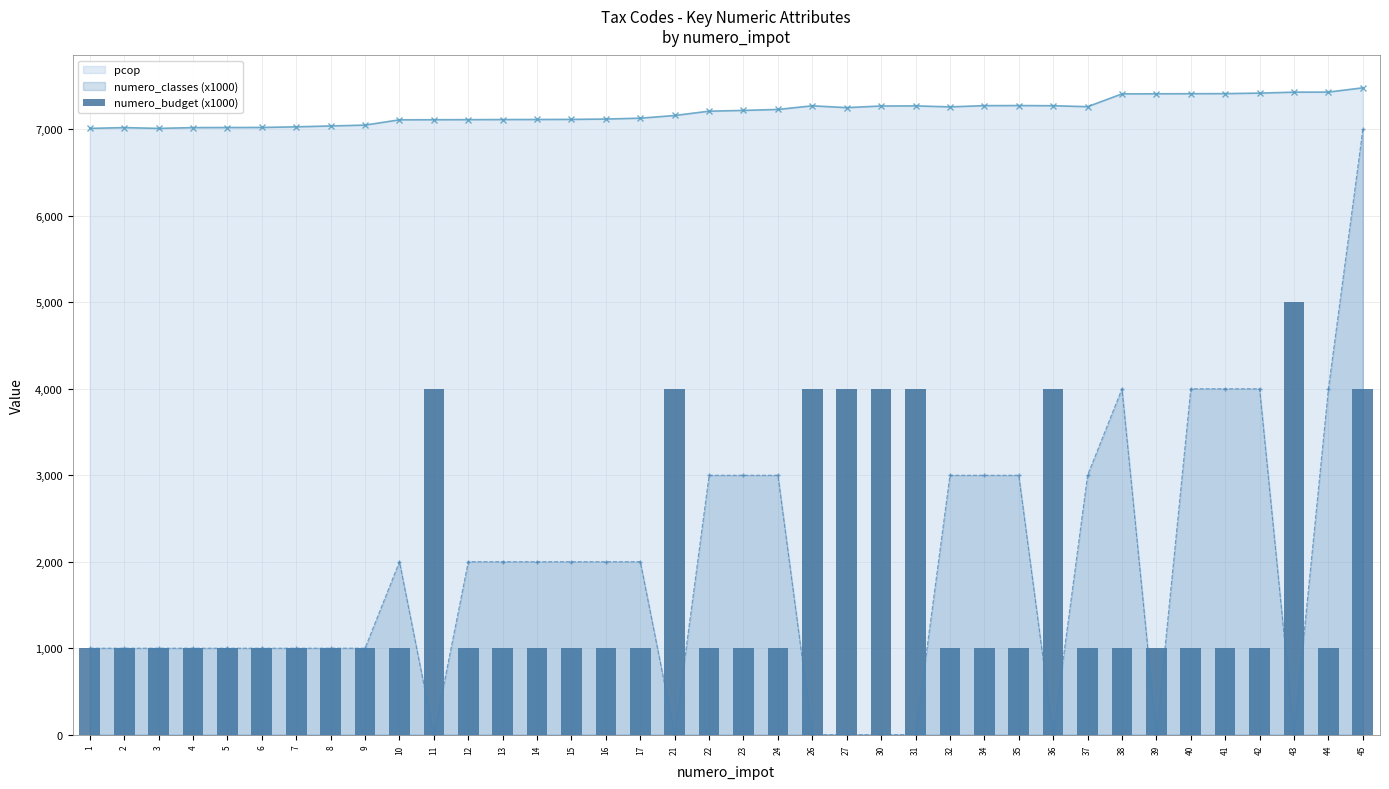

The chart shows a value of 1000 at 5. True or false?

True